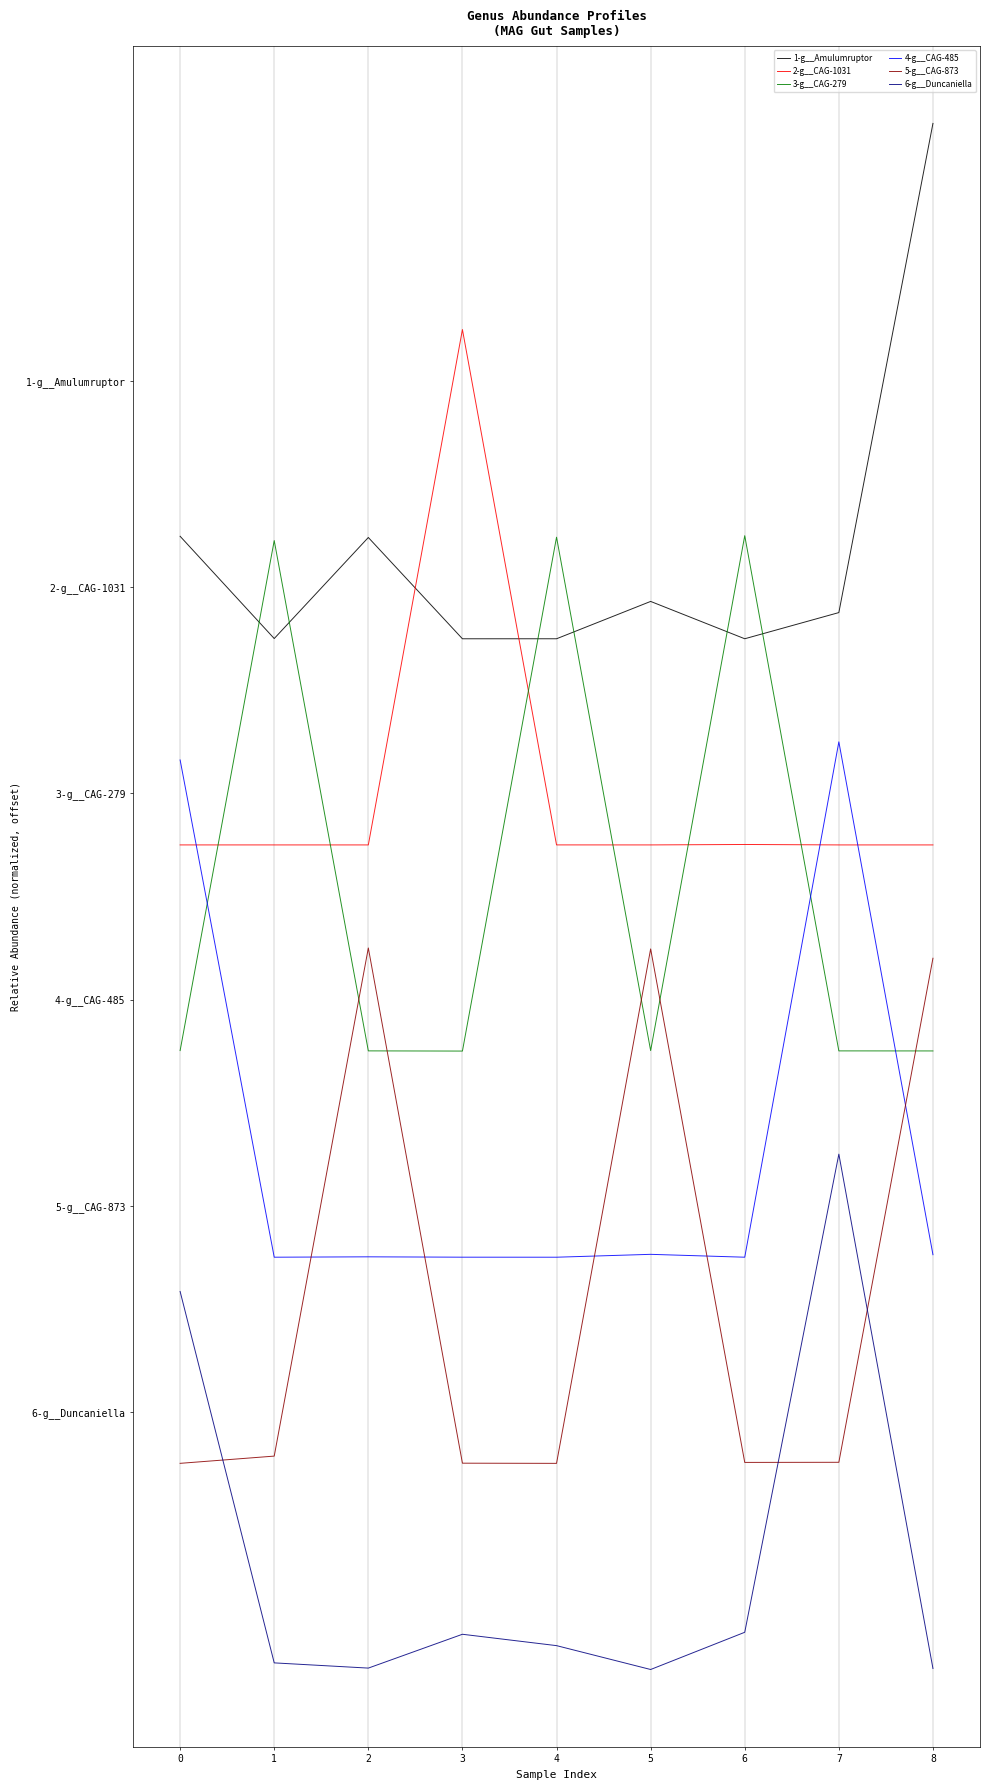

Which label corresponds to the smallest value in the chart?

5